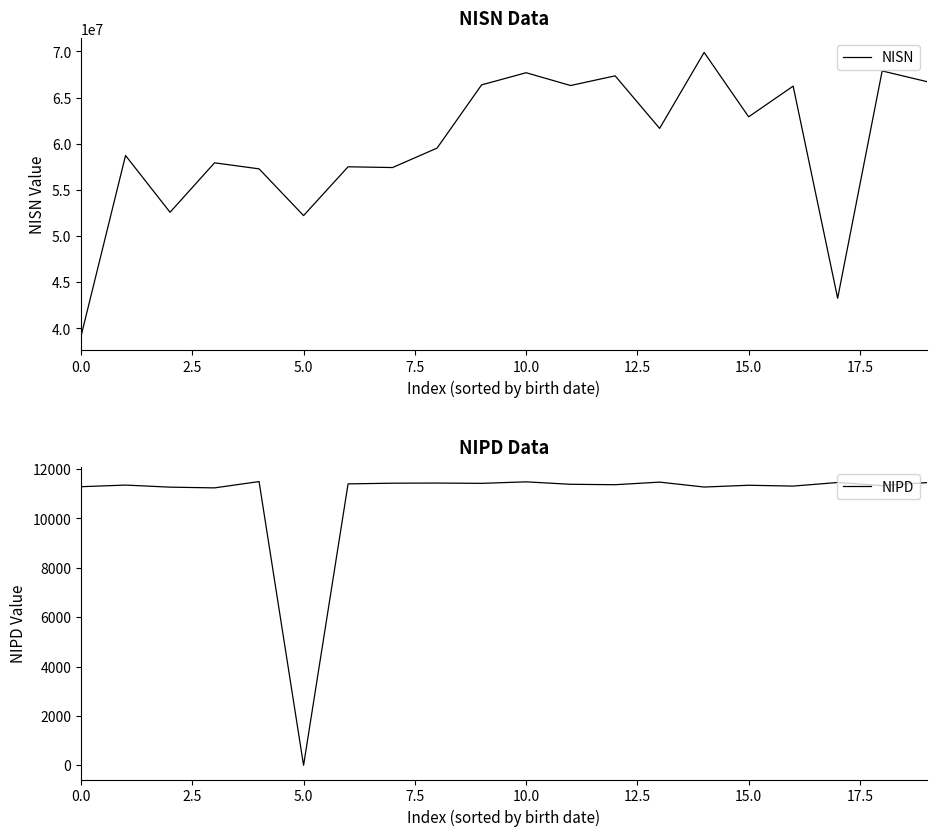

What is the difference between the maximum and minimum values in the NIPD series?

11495